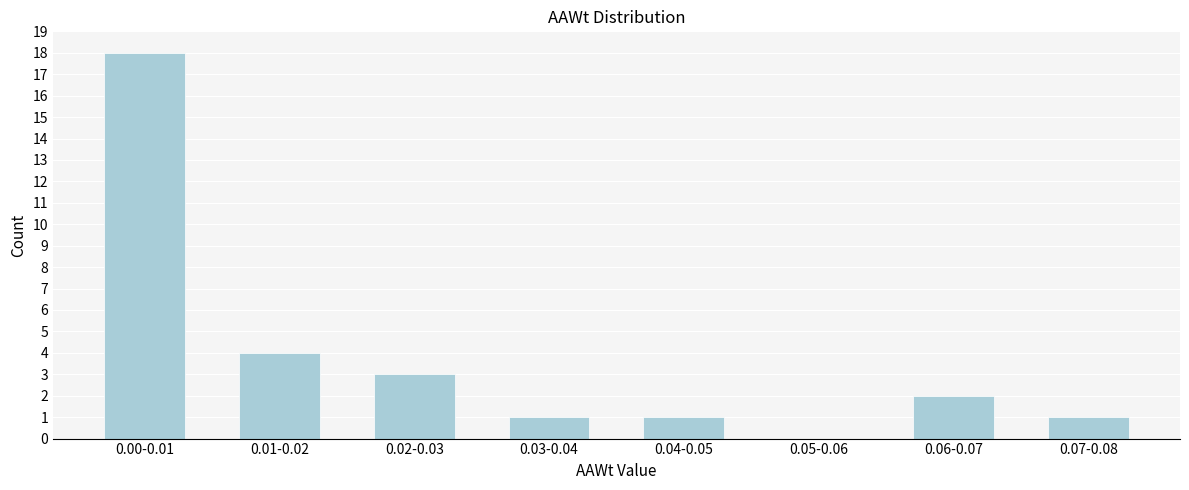

Reading left to right, extract all data points from this chart.

0.00-0.01=18	0.01-0.02=4	0.02-0.03=3	0.03-0.04=1	0.04-0.05=1	0.05-0.06=0	0.06-0.07=2	0.07-0.08=1